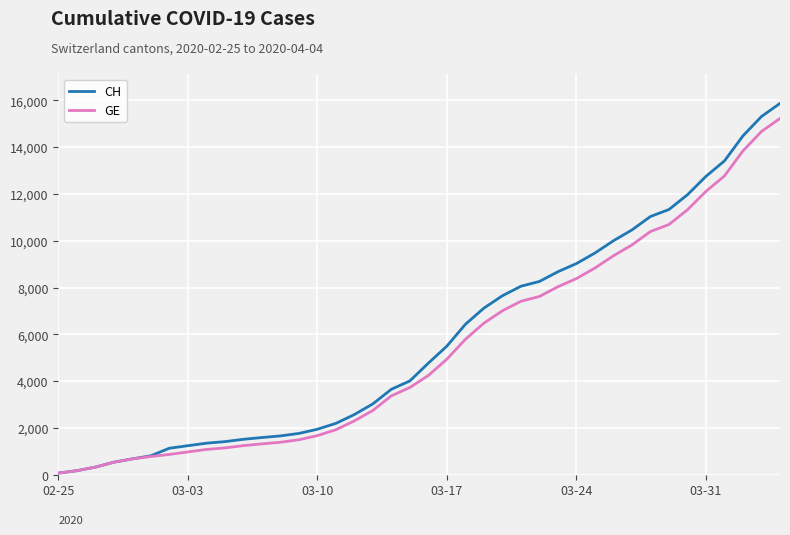

What is the average value of the GE series?

5424